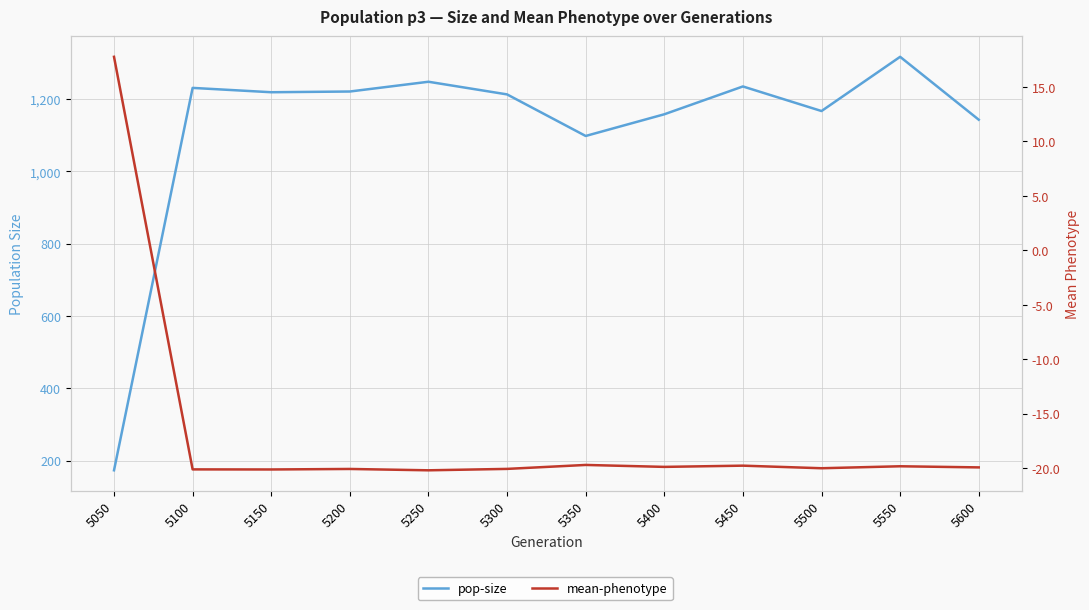

At which category is the sum across all series the highest?

5550